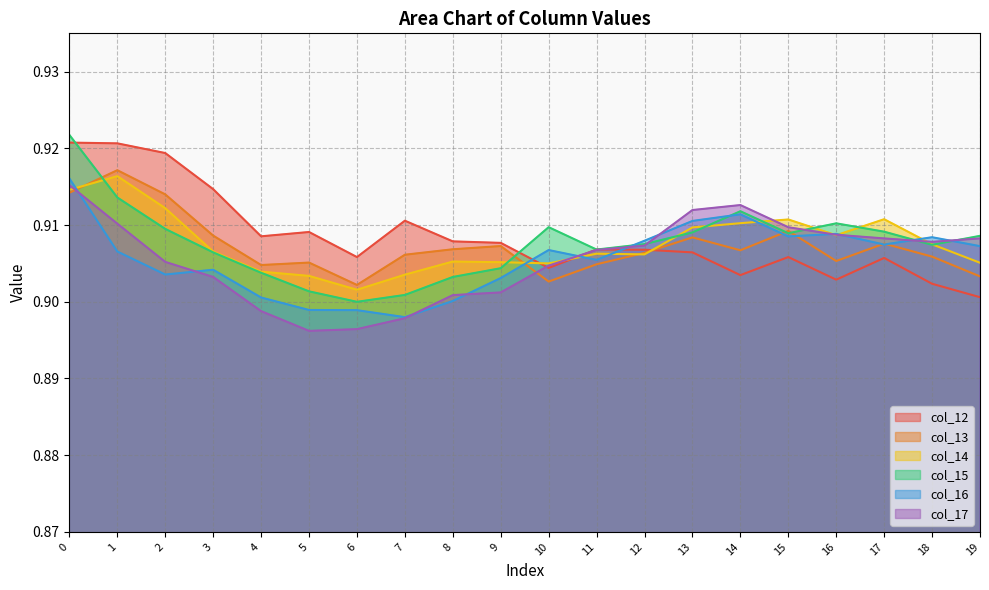

What are all the series names shown in the legend?

col_12, col_13, col_14, col_15, col_16, col_17